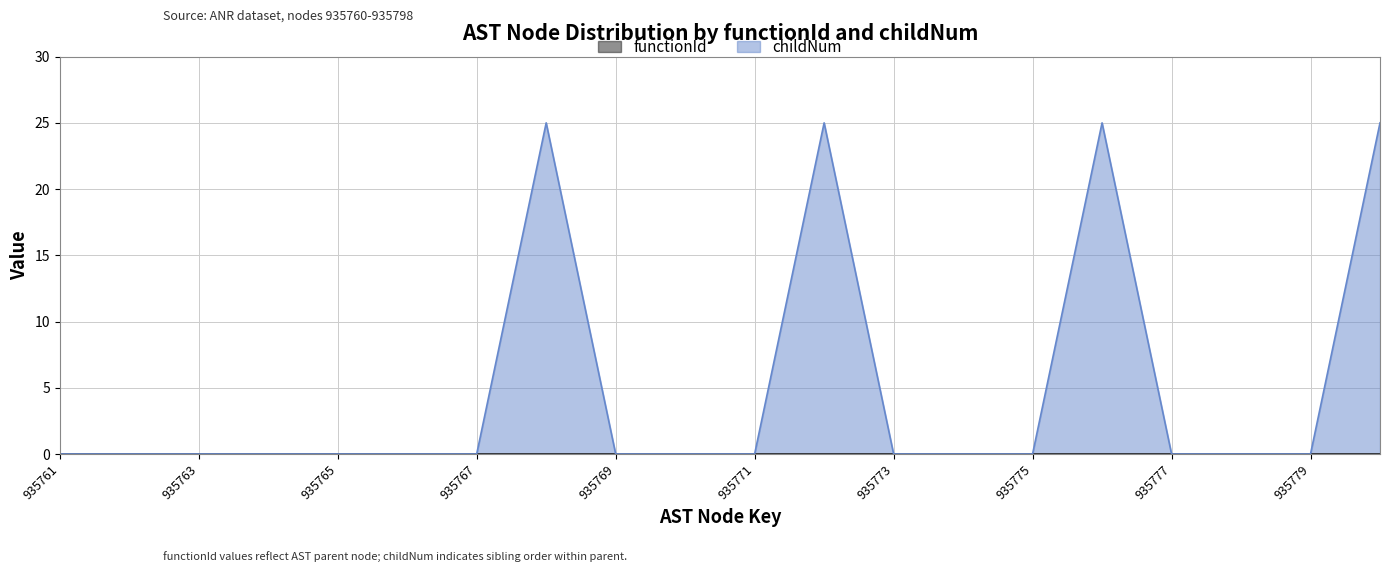

Which has a higher value, 935765 or 935769?

935765